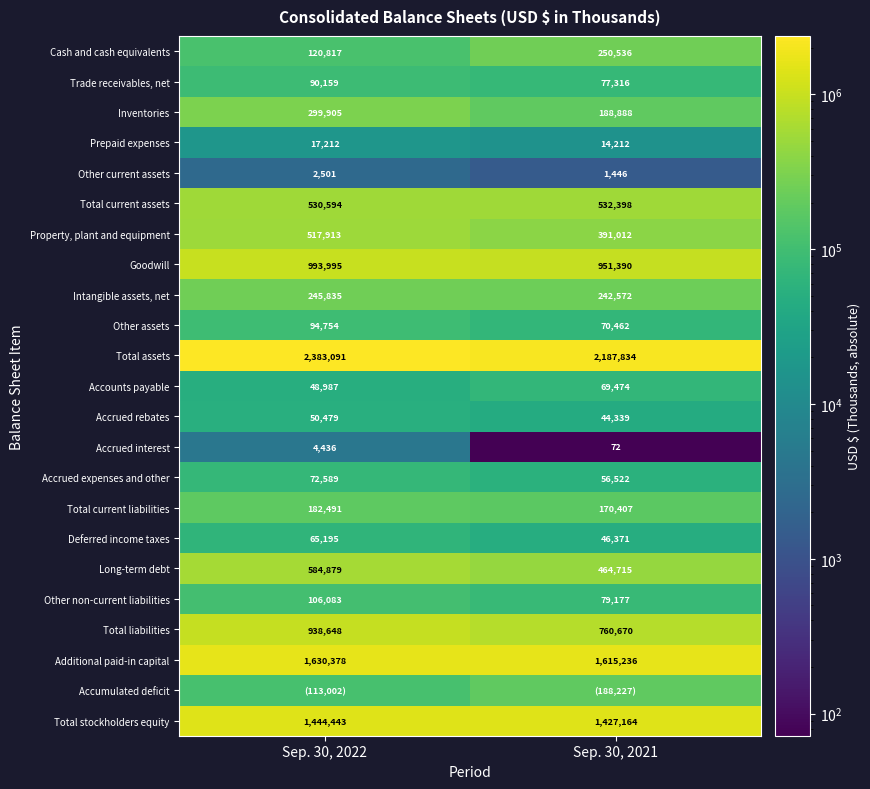

Is it true that Long-term debt equals 584879 at Sep. 30, 2022?

True